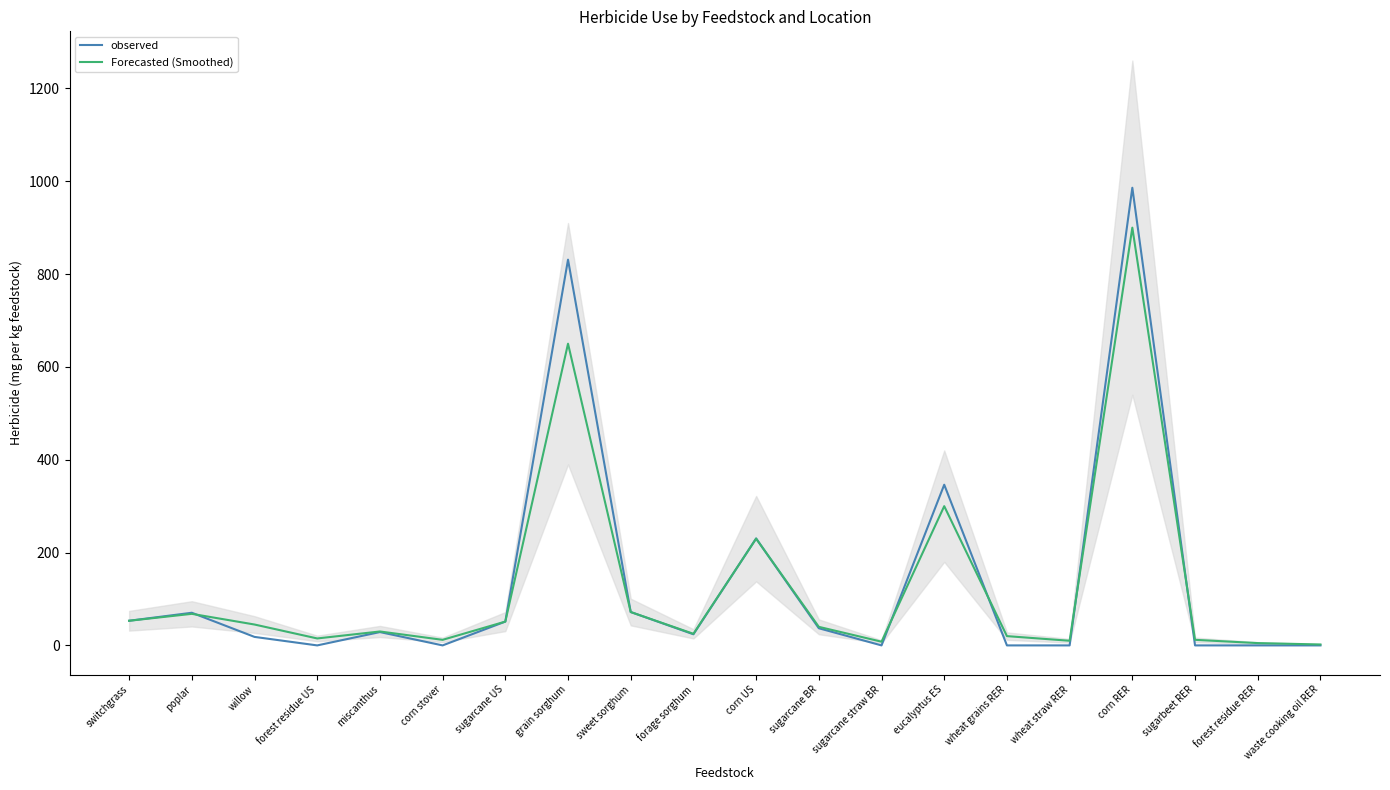

List the series in order of their peak value, highest first.

observed, Forecasted (Smoothed)